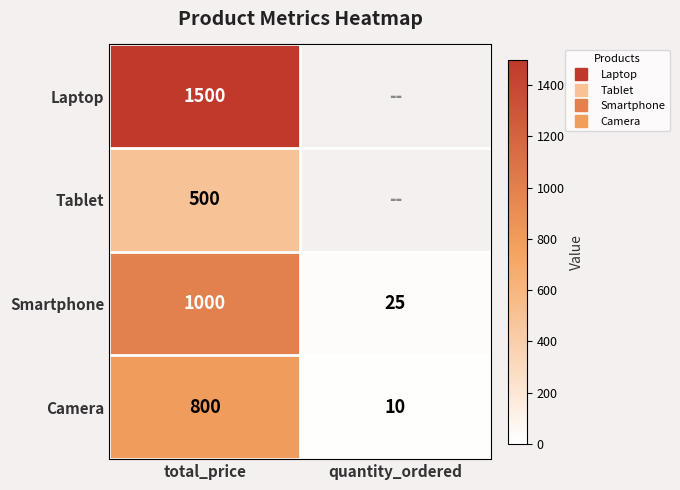

At which label is Laptop closest to 1500?

total_price